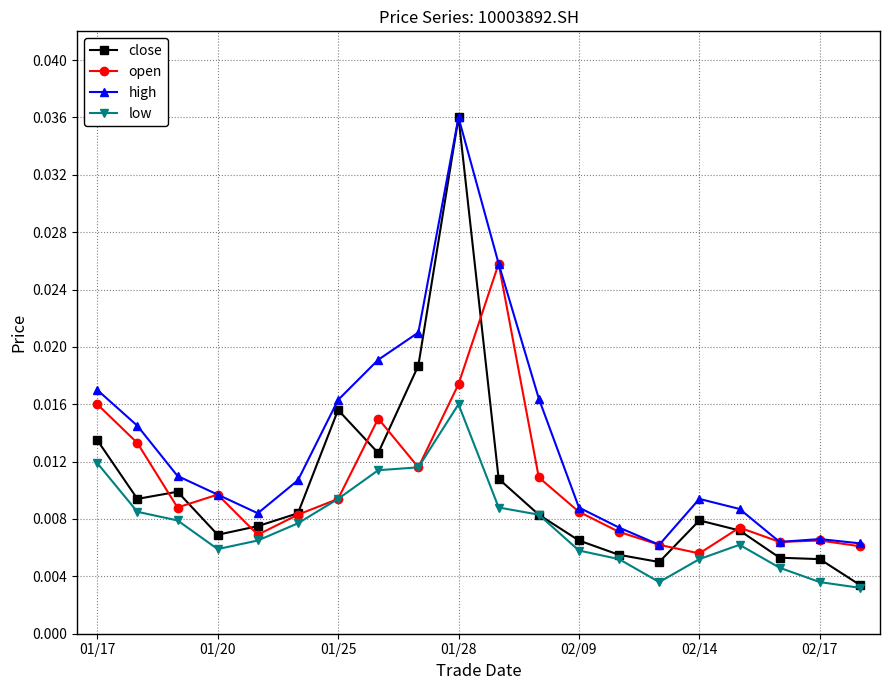

Count the high values in the range 0 to 1.

20